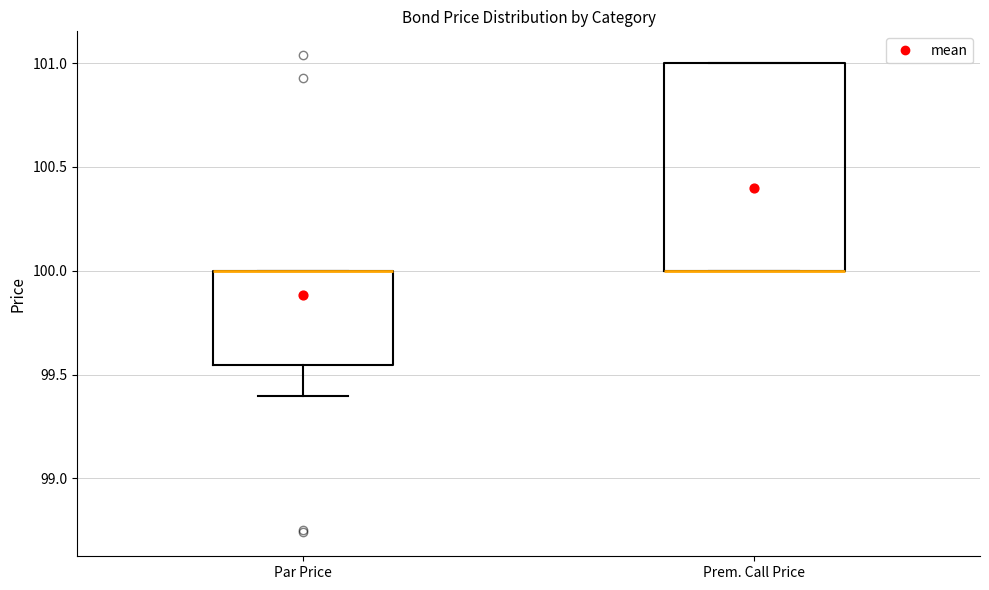

Where does the lower whisker of the box for Par Price end on the y-axis? The values are not printed on the chart, so give them approximately, as read against the axis.

99.40